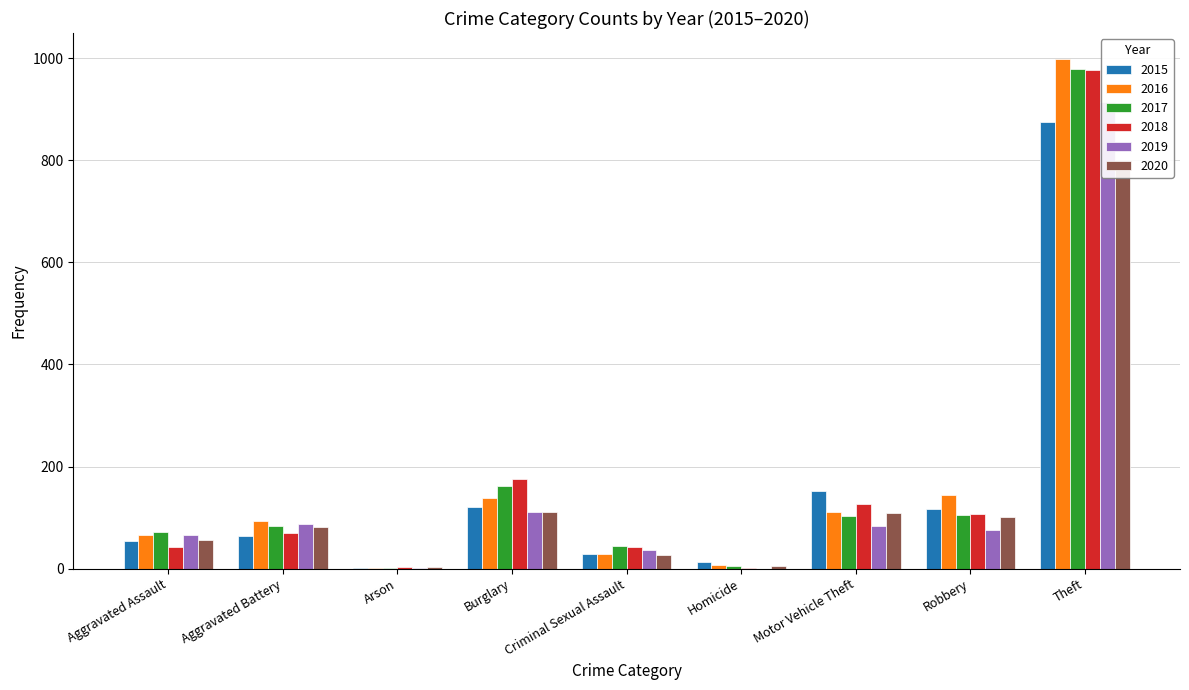

At how many categories does at least one series exceed 160?

2